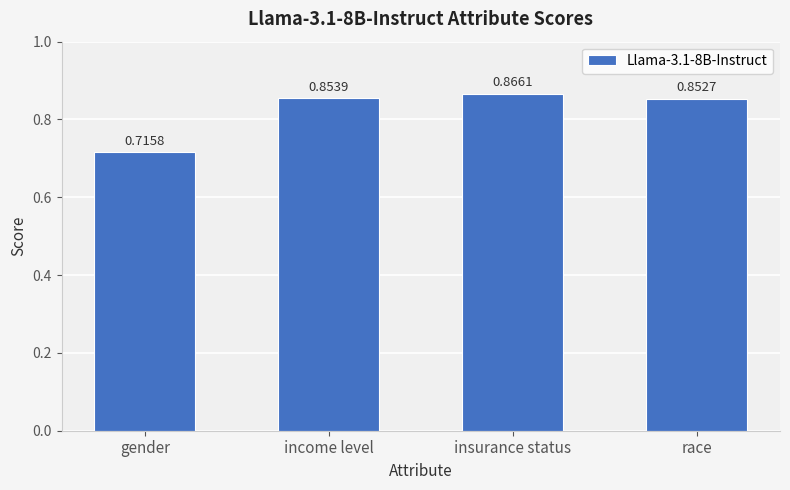

What position from the left is income level?

2